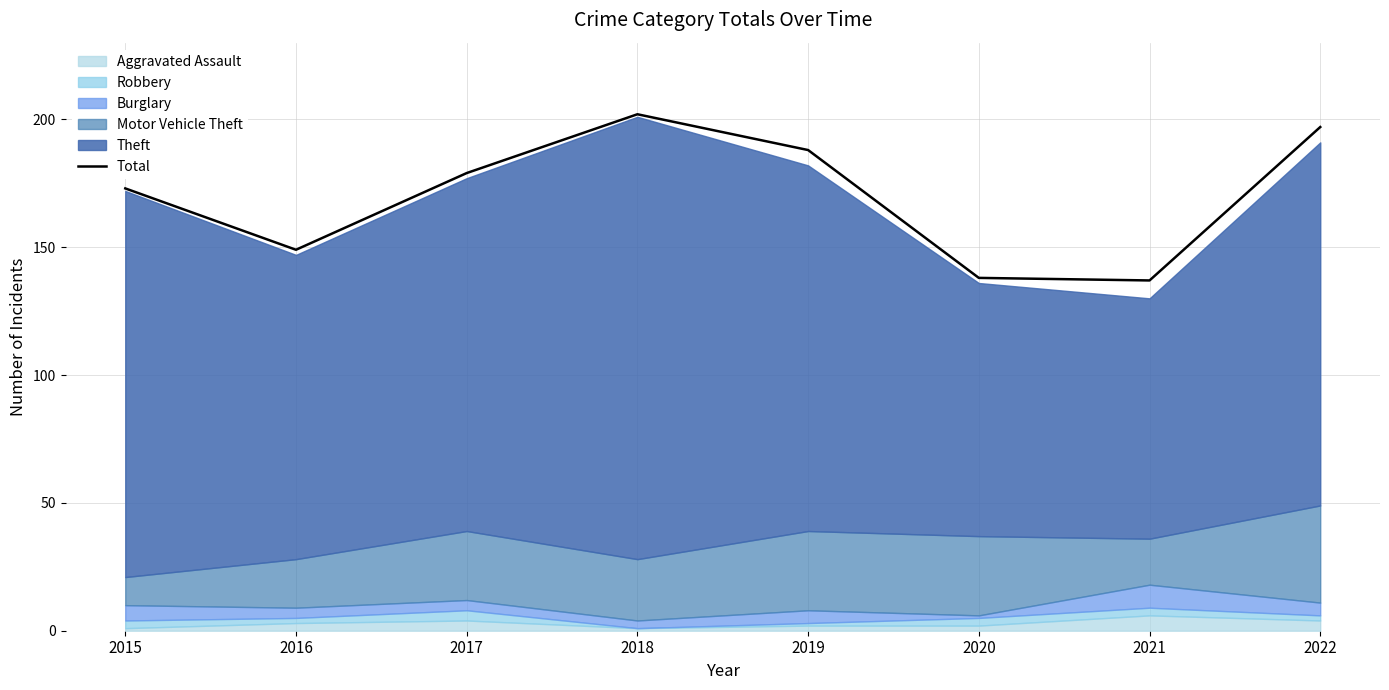

Where is the first local maximum?

2018